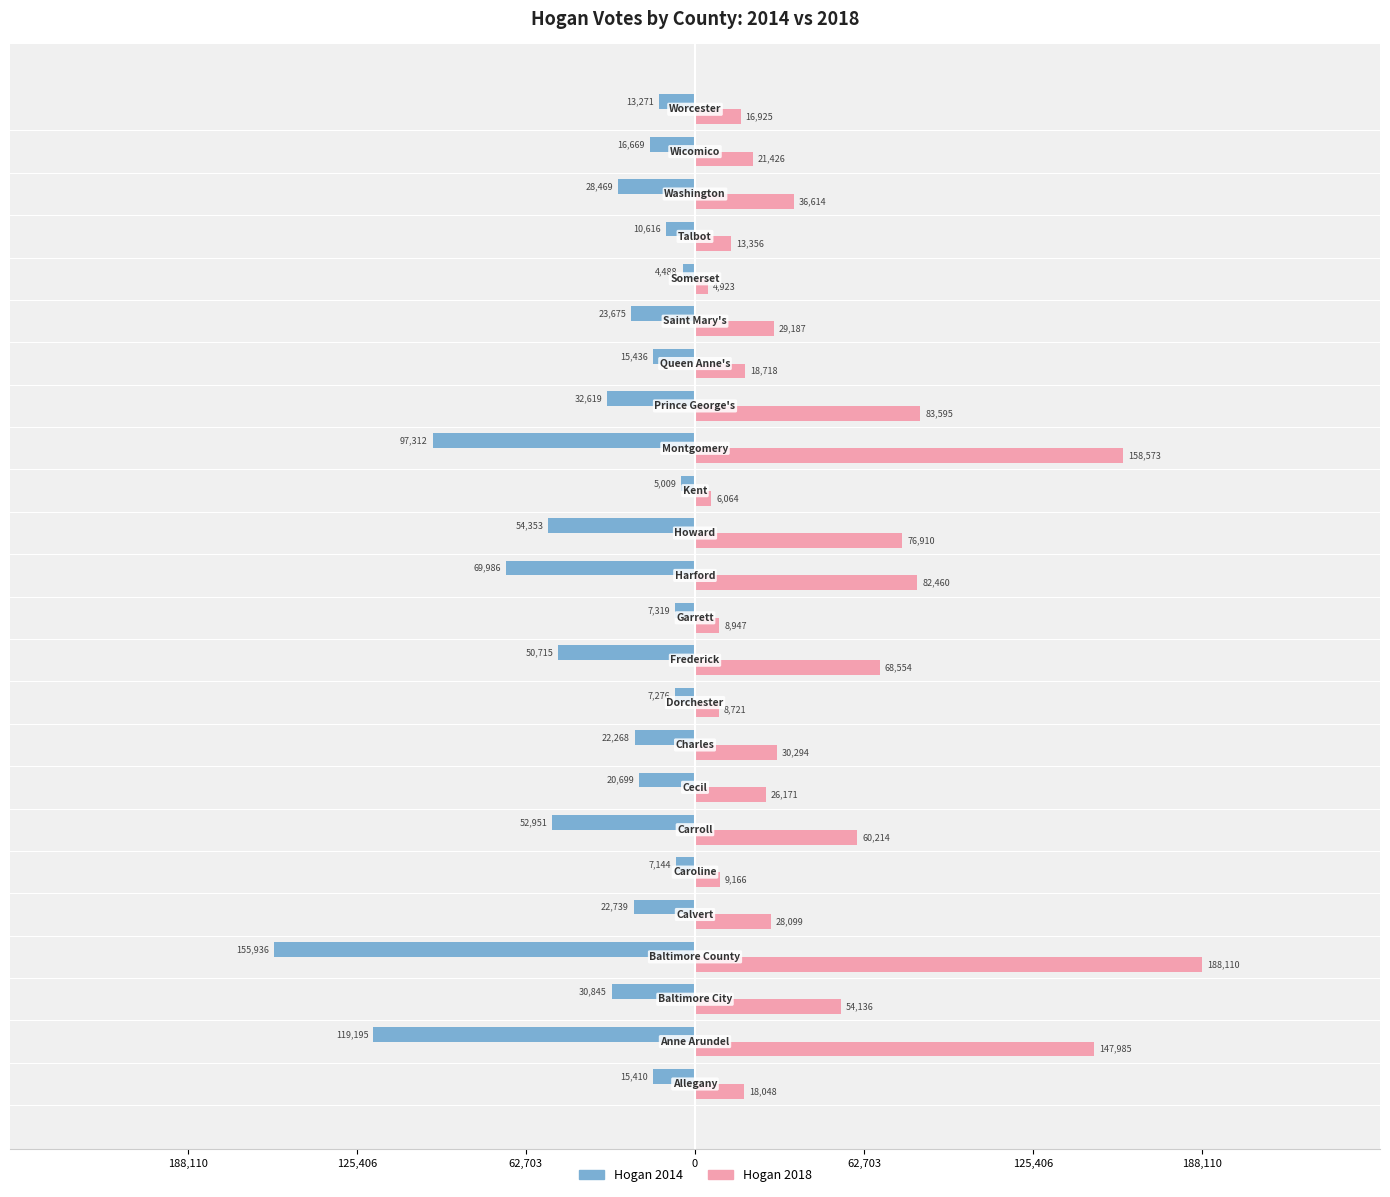

What are all the series names shown in the legend?

Hogan 2014, Hogan 2018